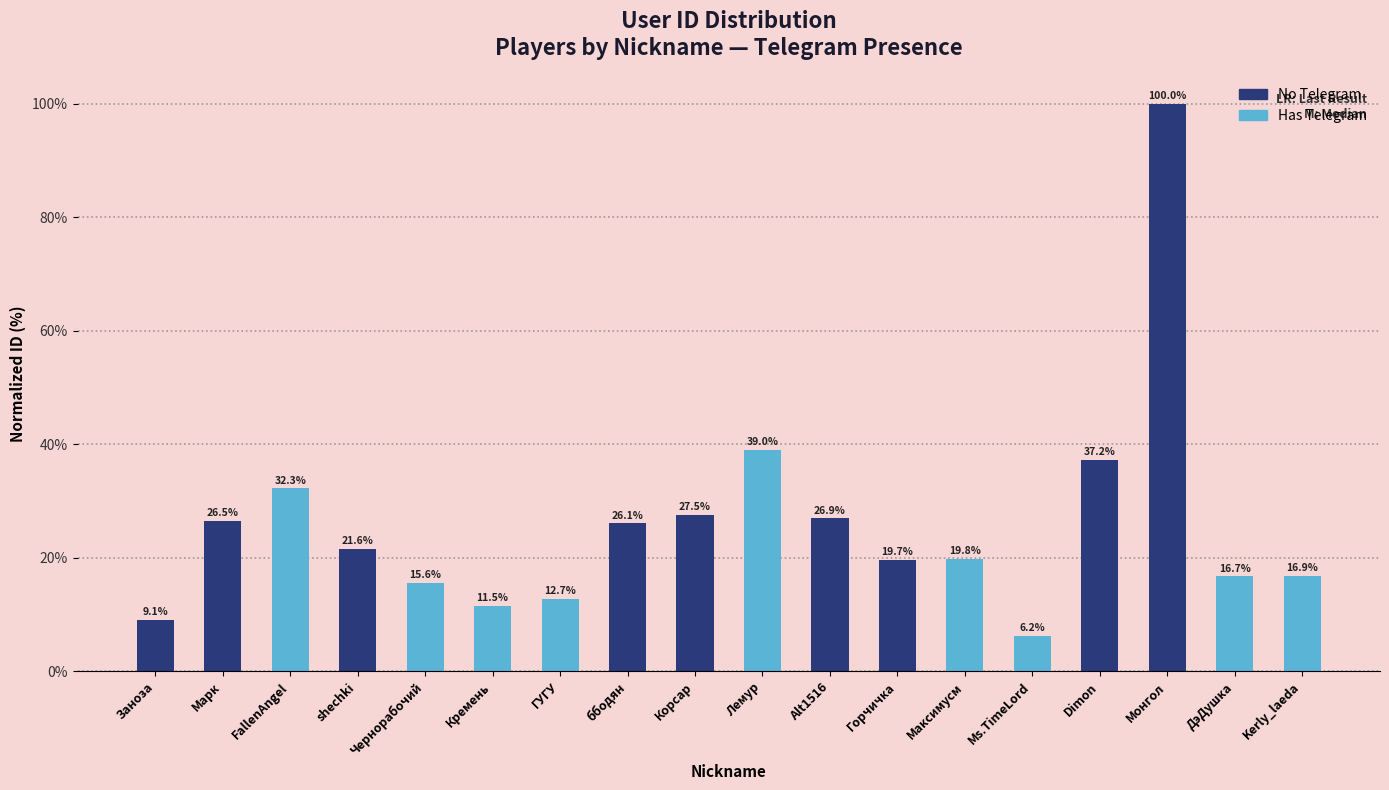

Where does the data first go above 21?

Марк